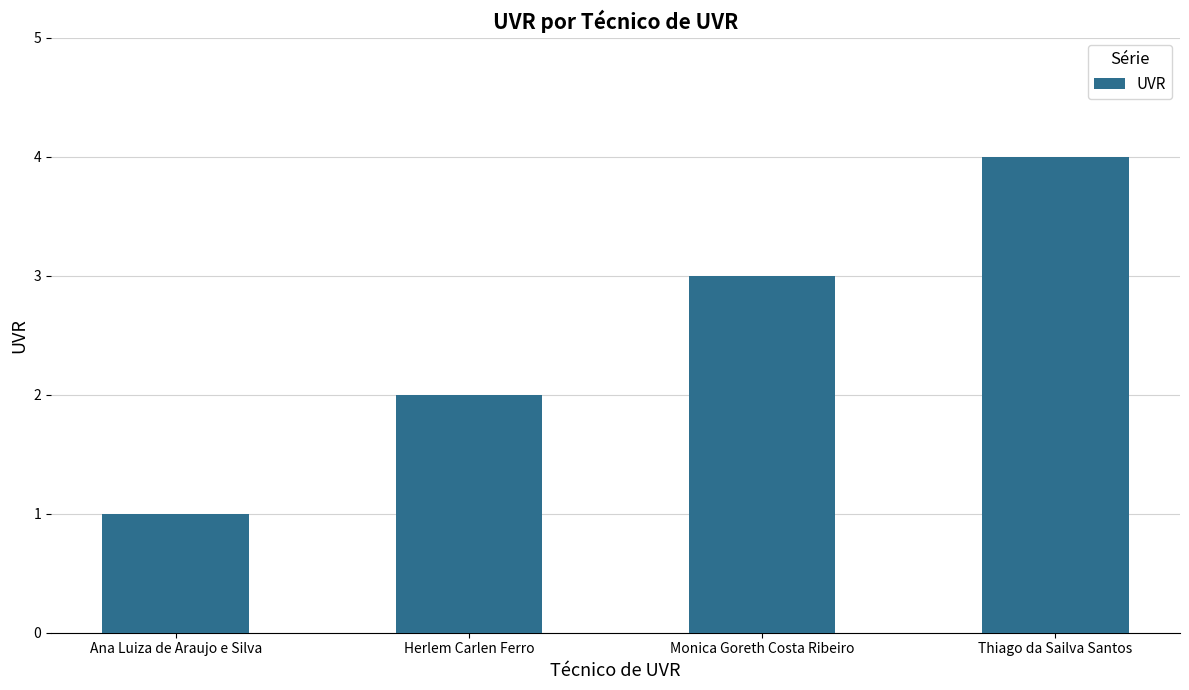

Reading right to left, list all the values displayed in this chart.

4	3	2	1